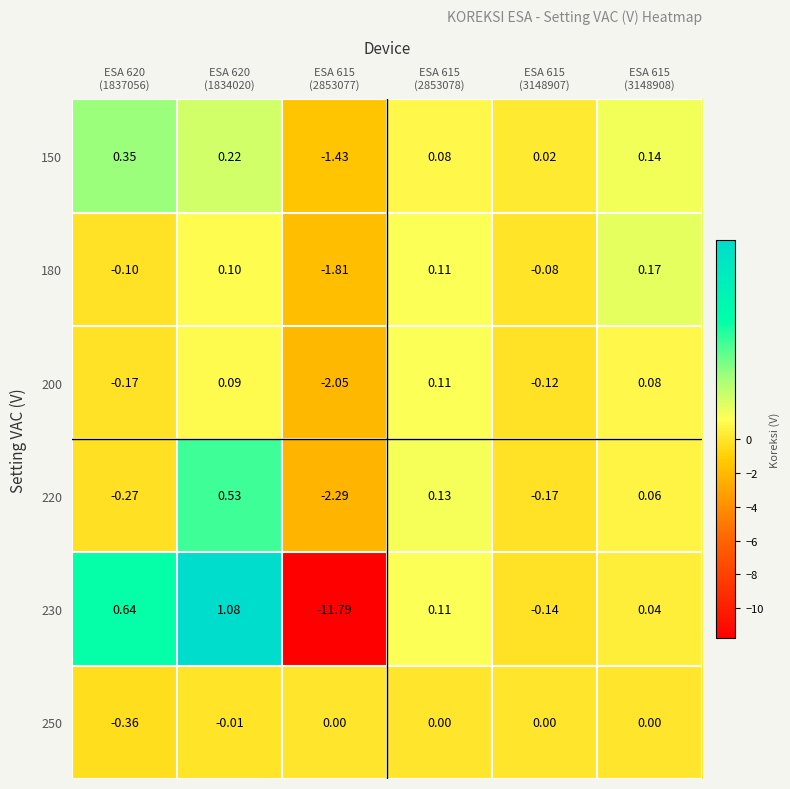

How many series are shown in this chart?

6